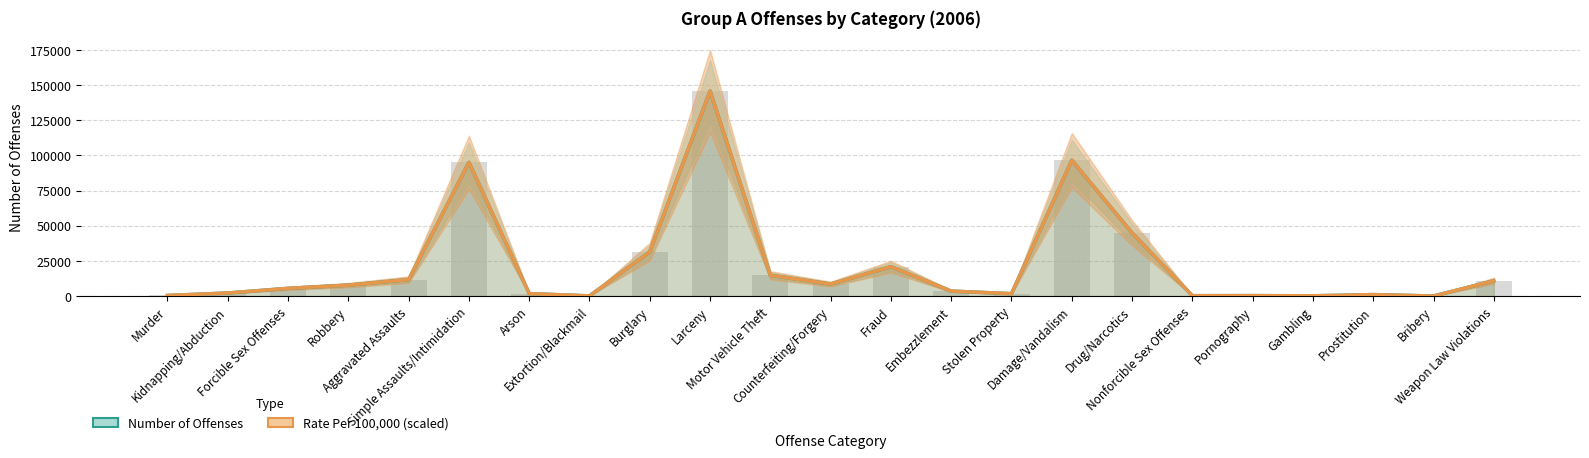

What is the value of the Number of Offenses bar at the 6th from the left?

95067.0